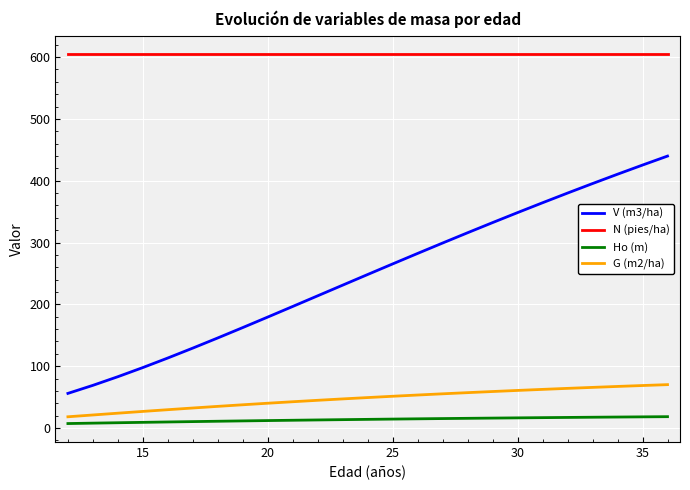

Does the chart display data point markers on the line(s)?

No